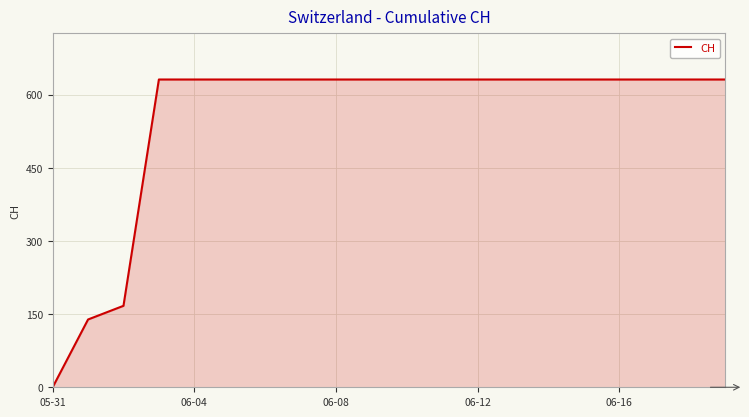

What is the greatest value displayed?

631